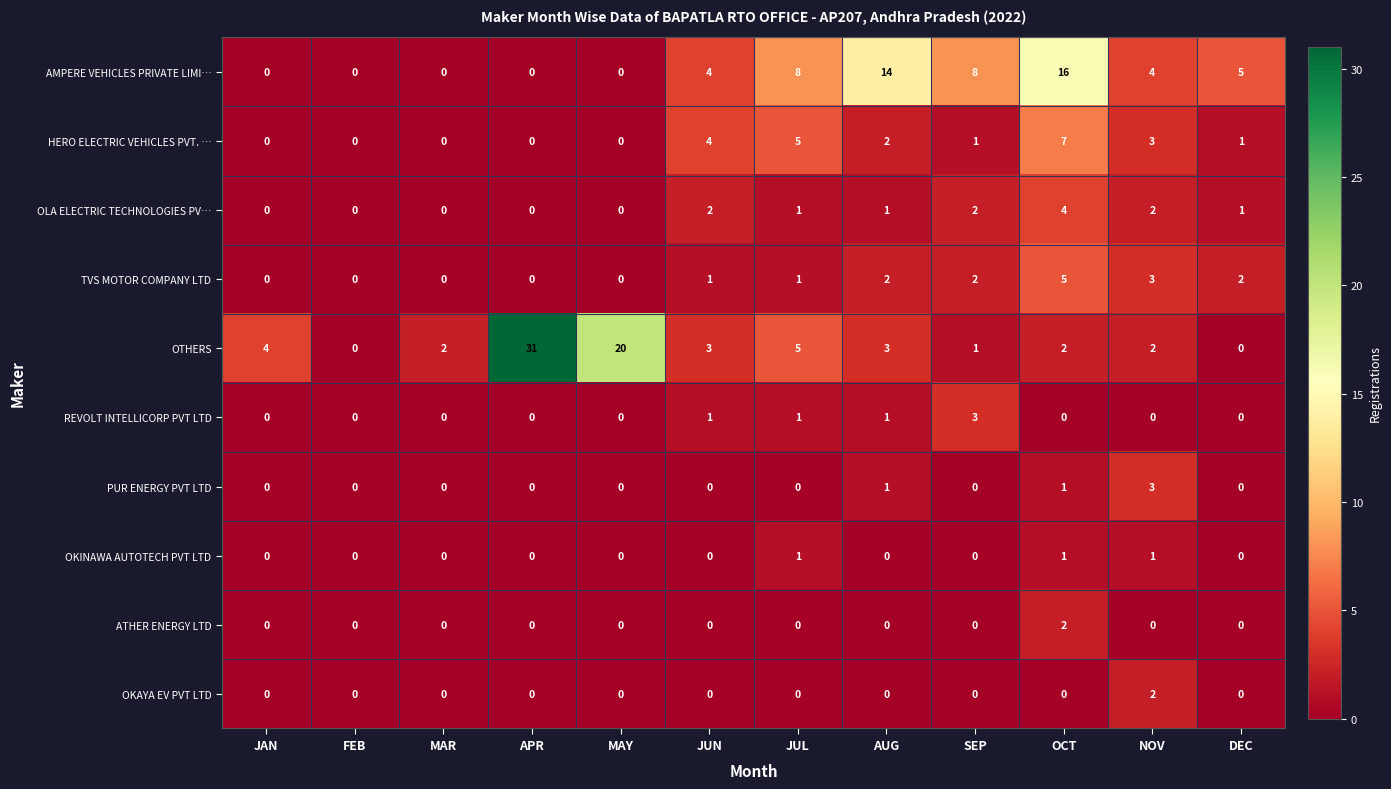

At how many categories does at least one series exceed 9?

4